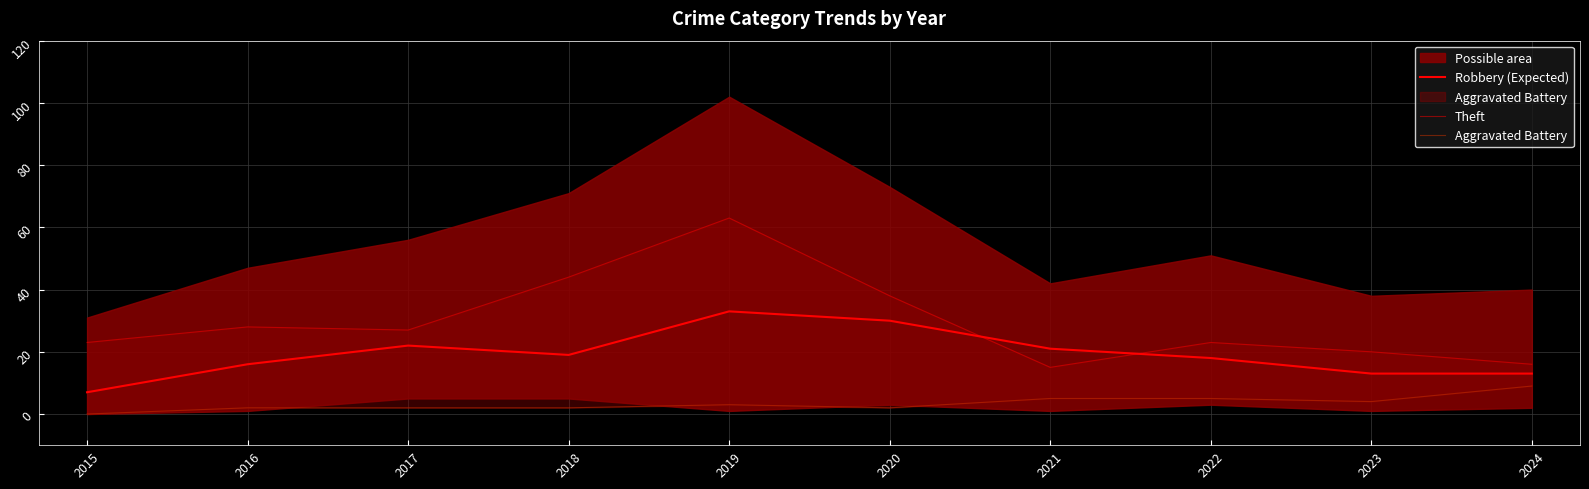

Reading left to right, transcribe all the data shown in this chart.

Robbery (Expected): 7	16	22	19	33	30	21	18	13	13
Theft: 23	28	27	44	63	38	15	23	20	16
Aggravated Battery: 0	2	2	2	3	2	5	5	4	9